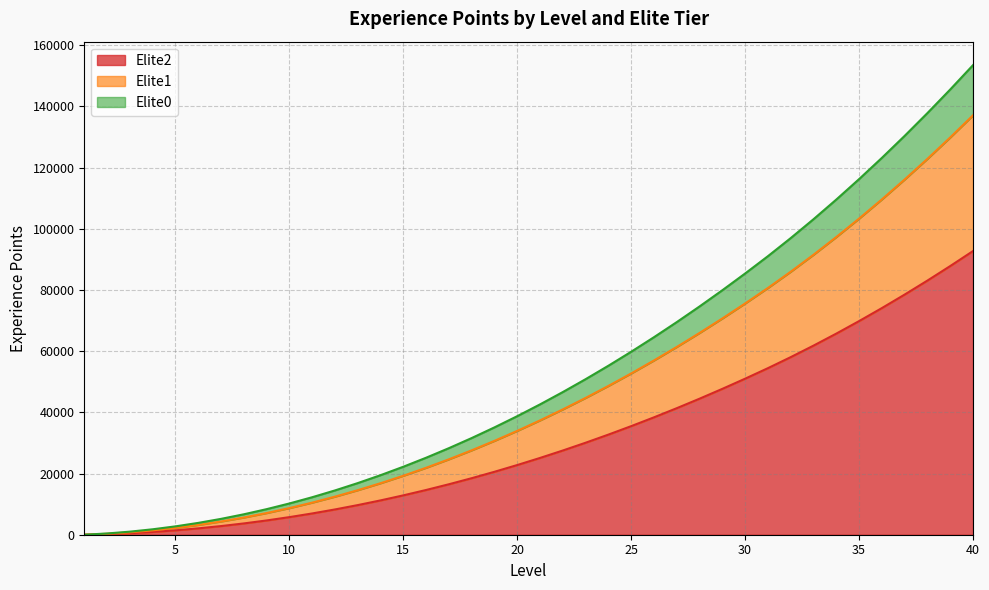

What is the value of the Elite2 point at the 30th from the left?

51011